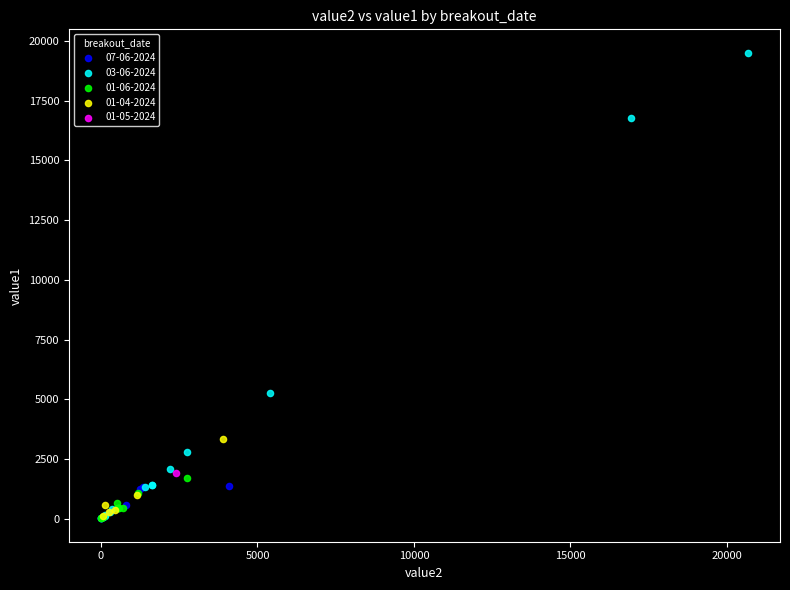

What are all the series names shown in the legend?

07-06-2024, 03-06-2024, 01-06-2024, 01-04-2024, 01-05-2024